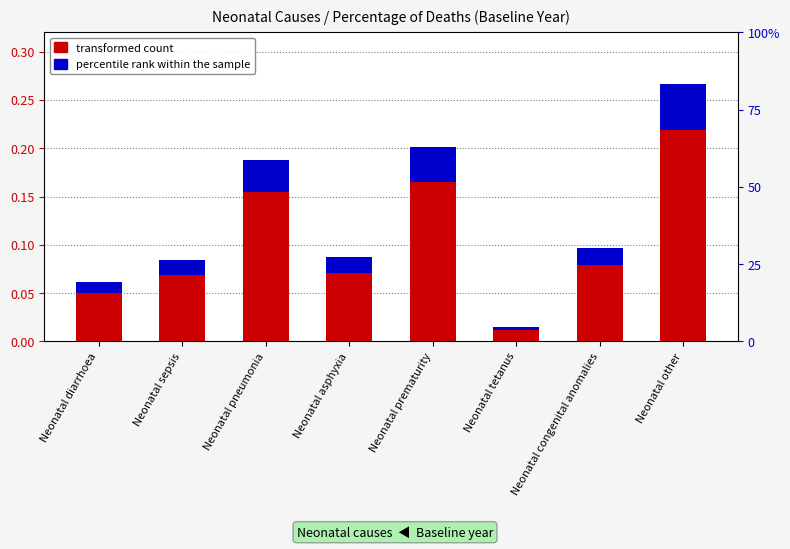

How many bars are there in total?

16